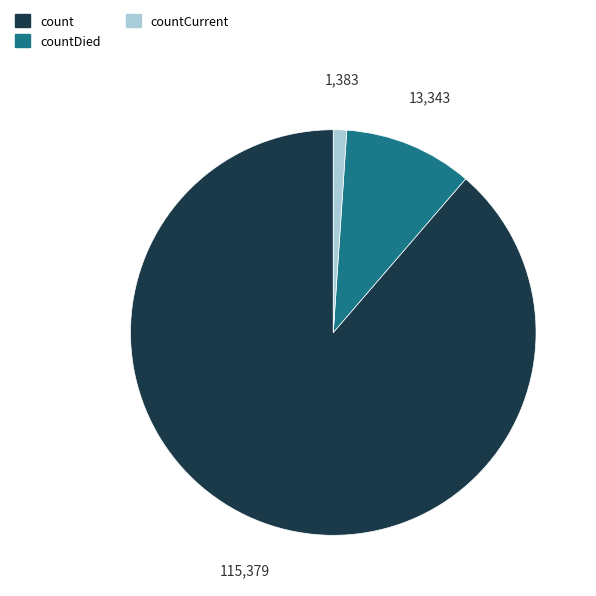

Is there any slice that represents more than half of the pie?

Yes